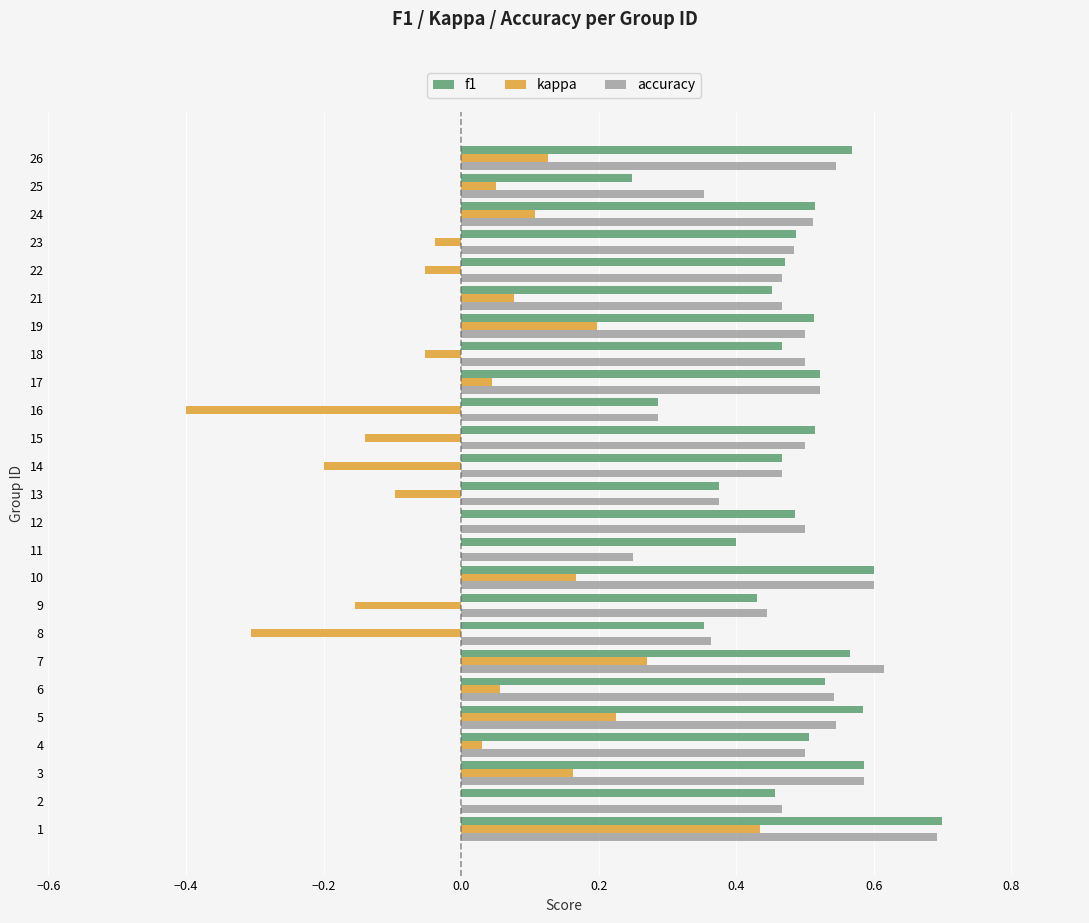

Is the value of kappa at 11 greater than the value of f1 at 5?

No